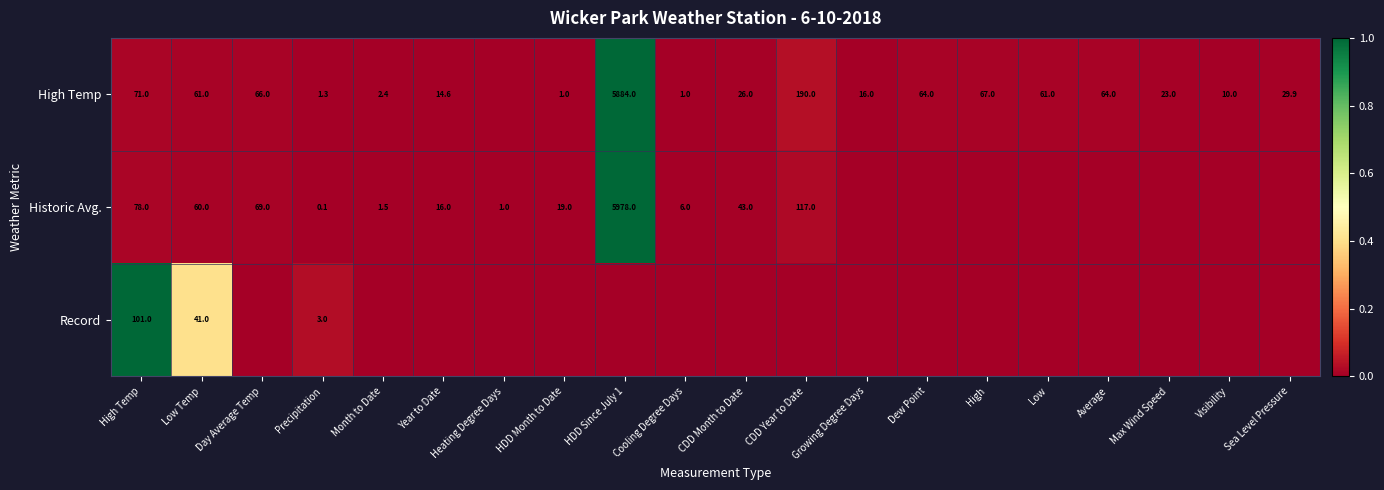

What is the spread (max minus min) of values at High Temp?

30.0